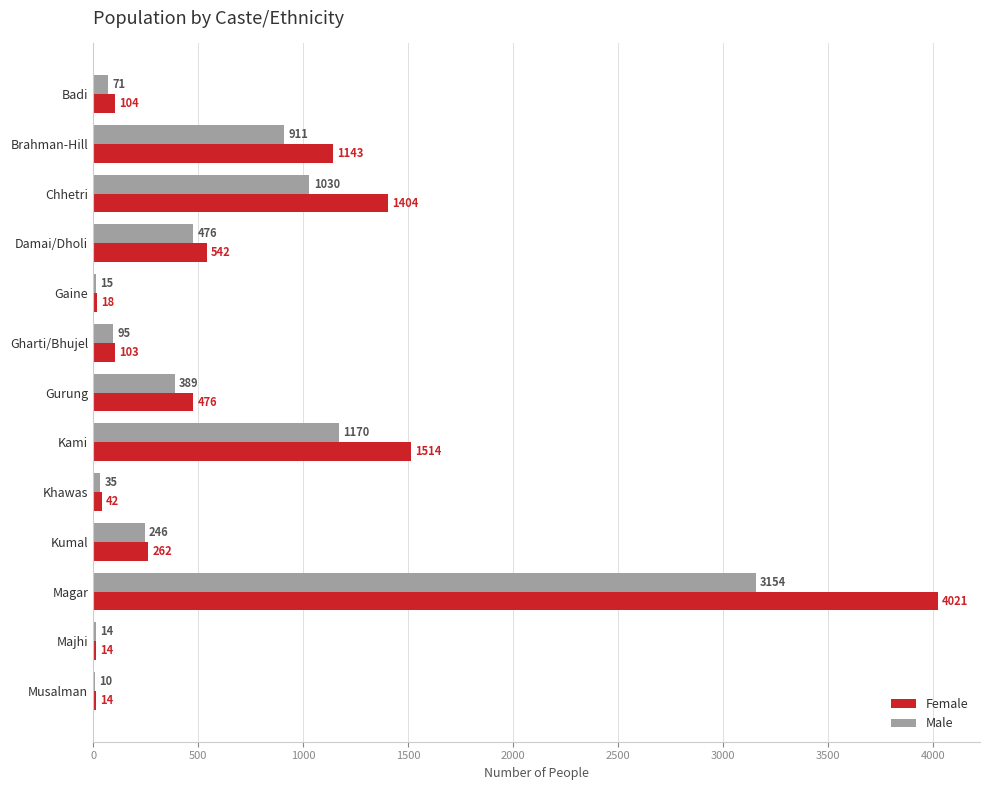

At which category does the chart reach its peak across all series?

Magar